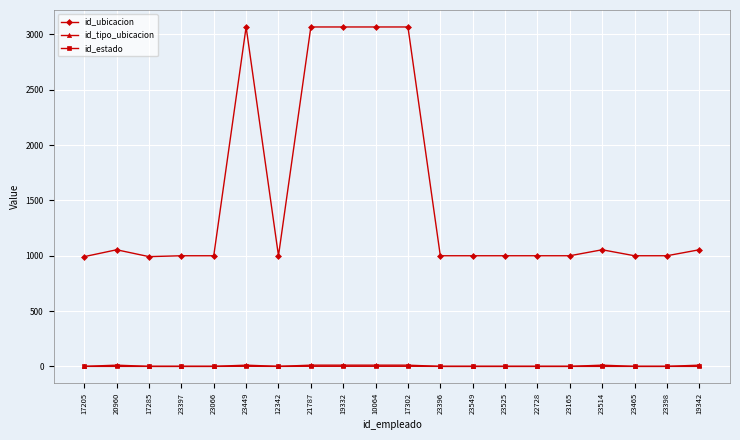

Between 10064 and 22728, which series saw the biggest shift?

id_ubicacion